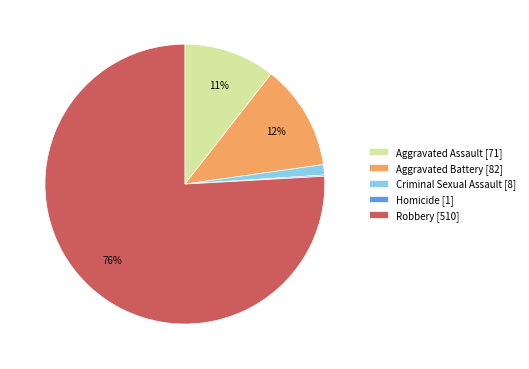

Is the sum of Aggravated Assault [71] and Robbery [510] greater than half?

Yes